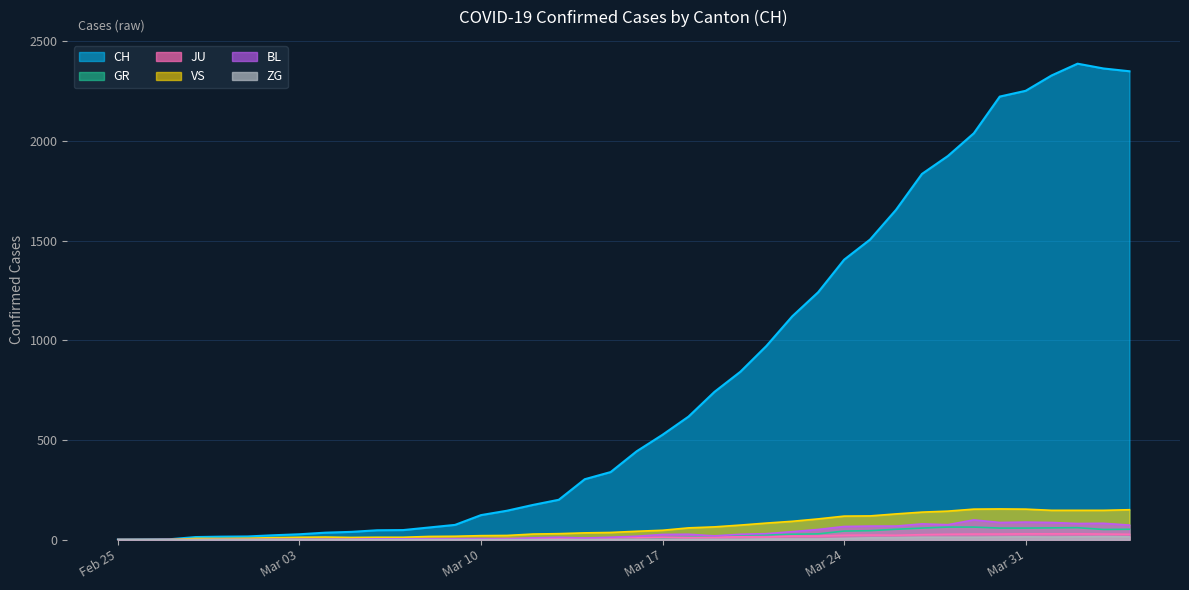

Which series has the widest spread of values?

CH